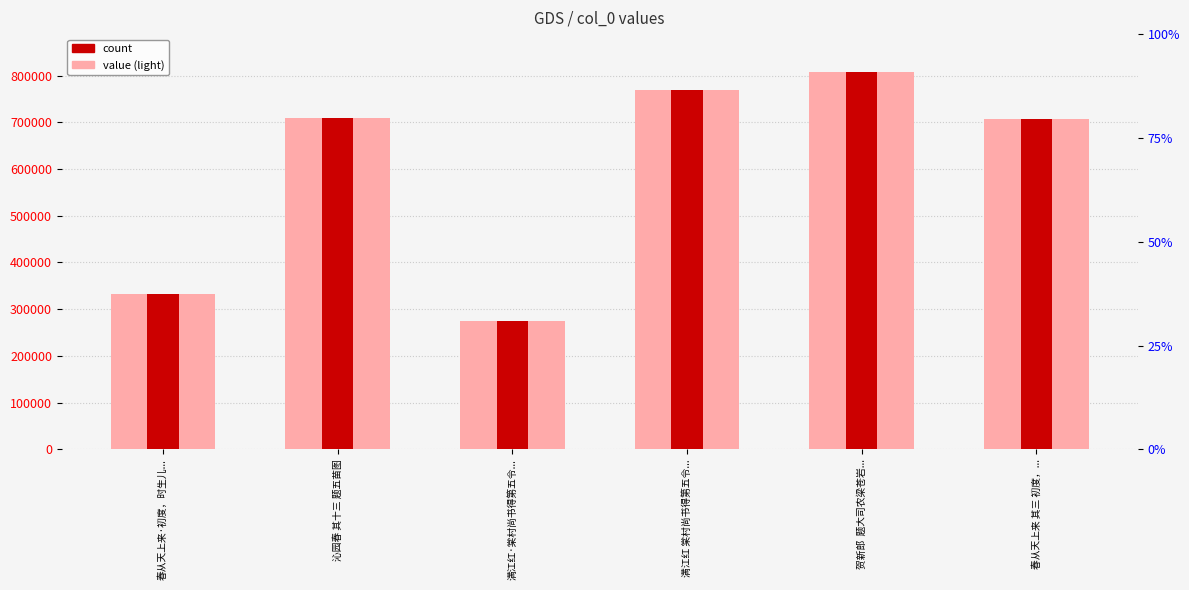

The col_0 series shows 1333356 at 贺新郎  题大司农梁苍岩.... True or false?

False